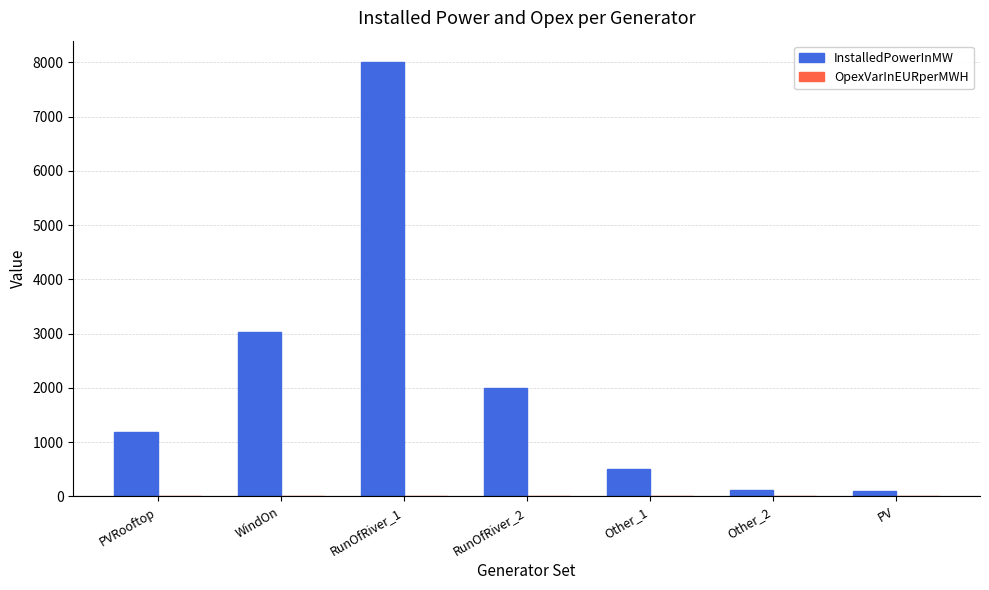

At which label is InstalledPowerInMW closest to 4049?

WindOn